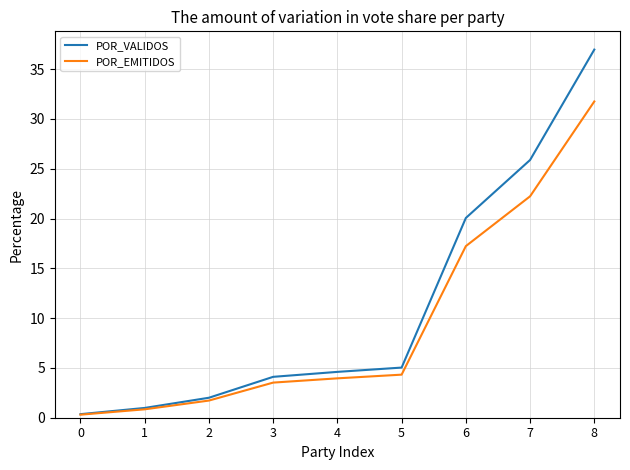

True or false: POR_EMITIDOS has more than 1 interior local peaks.

False